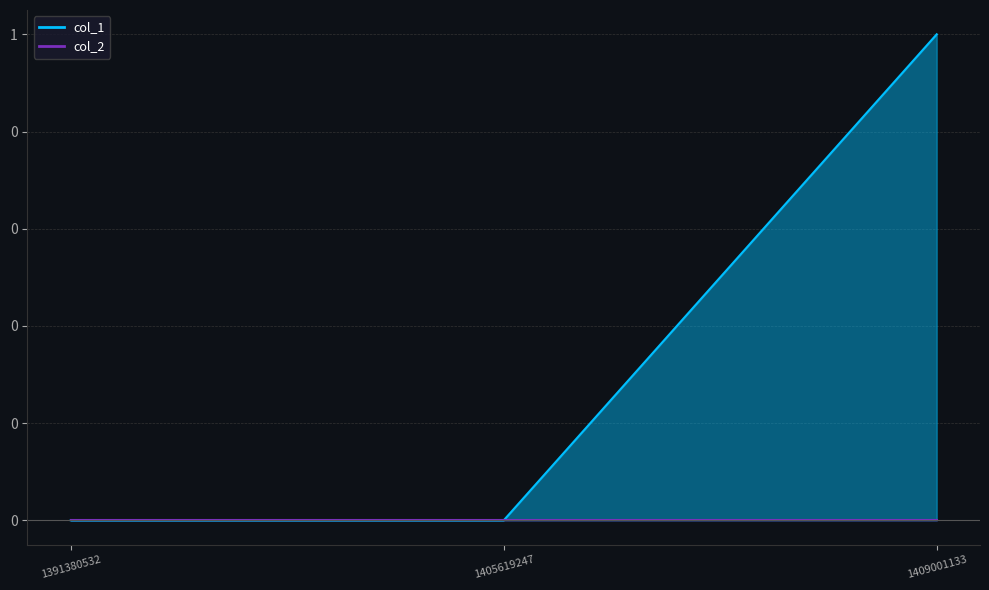

Which category has the lowest value across all series?

1391380532